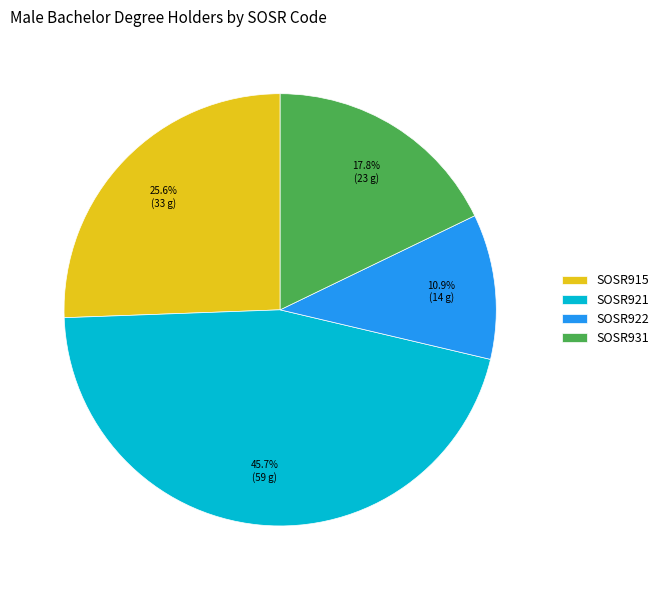

What percentage is the SOSR921 slice, to the nearest percent?

46%